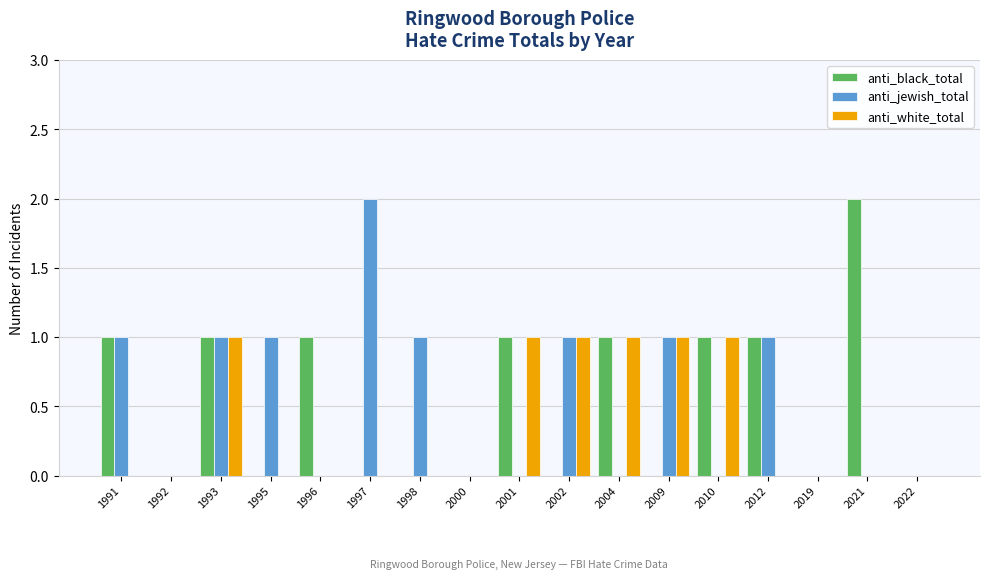

At which category is the sum across all series the highest?

1993